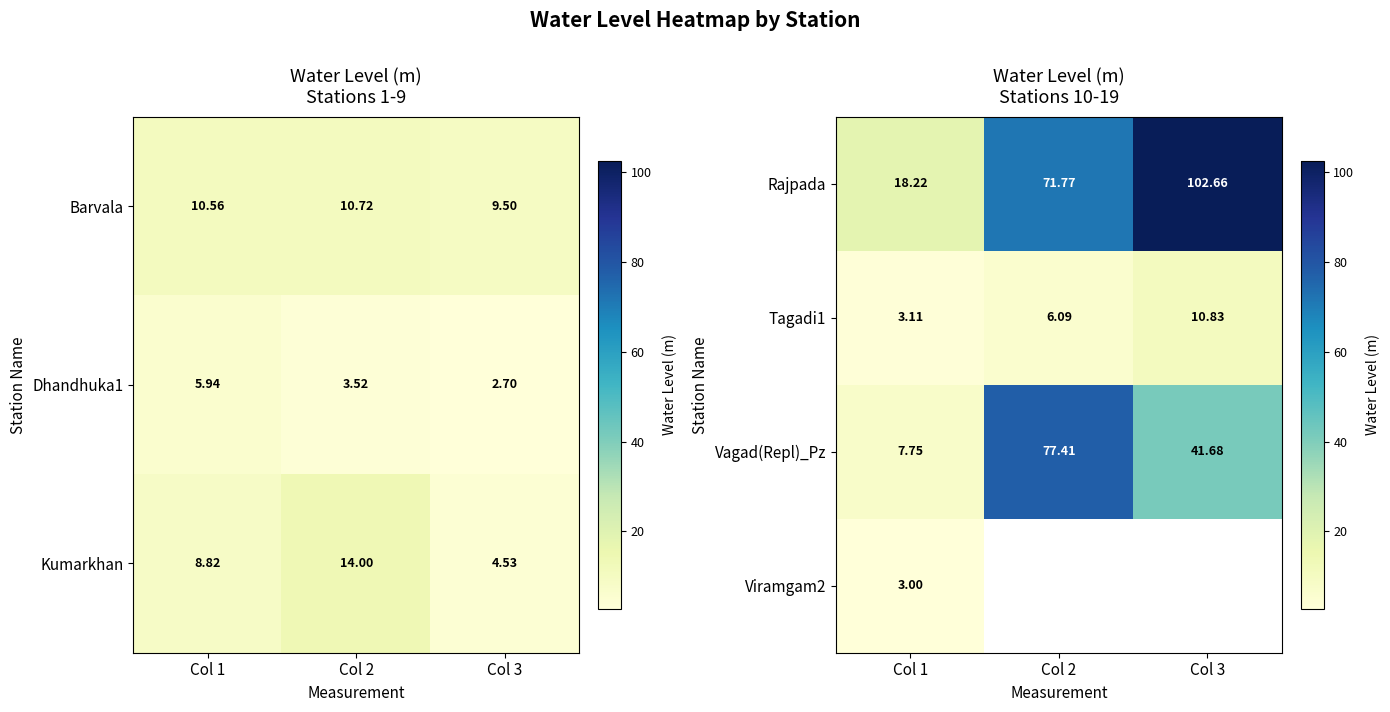

Is the value of Viramgam2 at Col 1 greater than the value of Tagadi1 at Col 1?

No